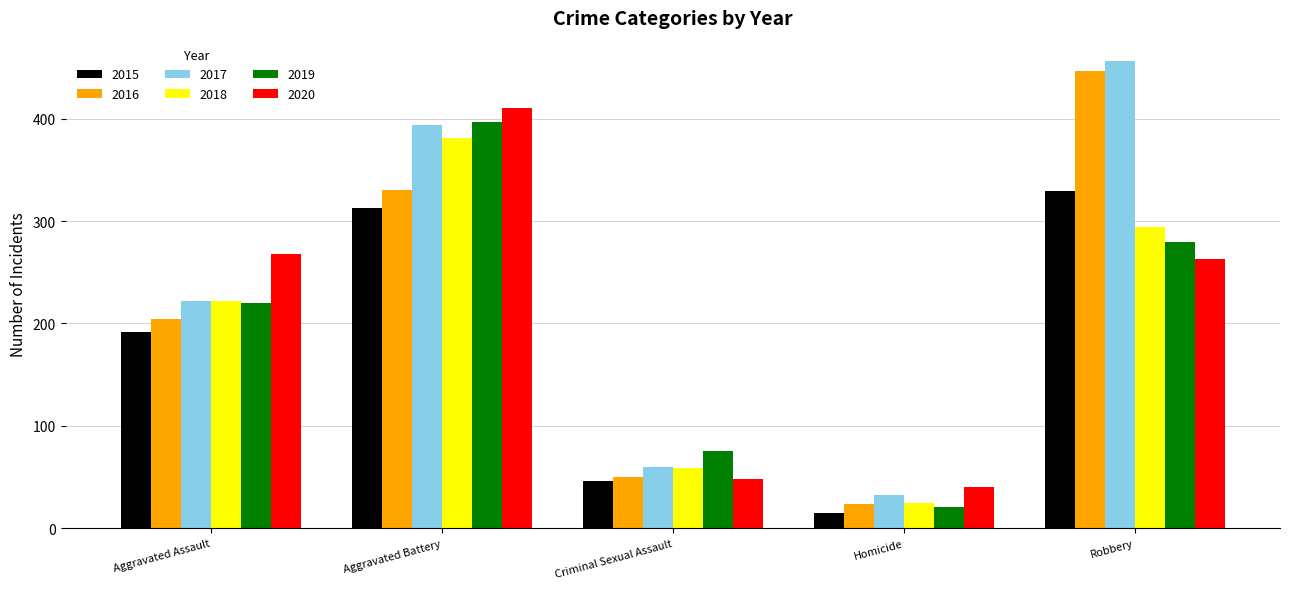

Which series changed the most between Aggravated Battery and Robbery?

2020